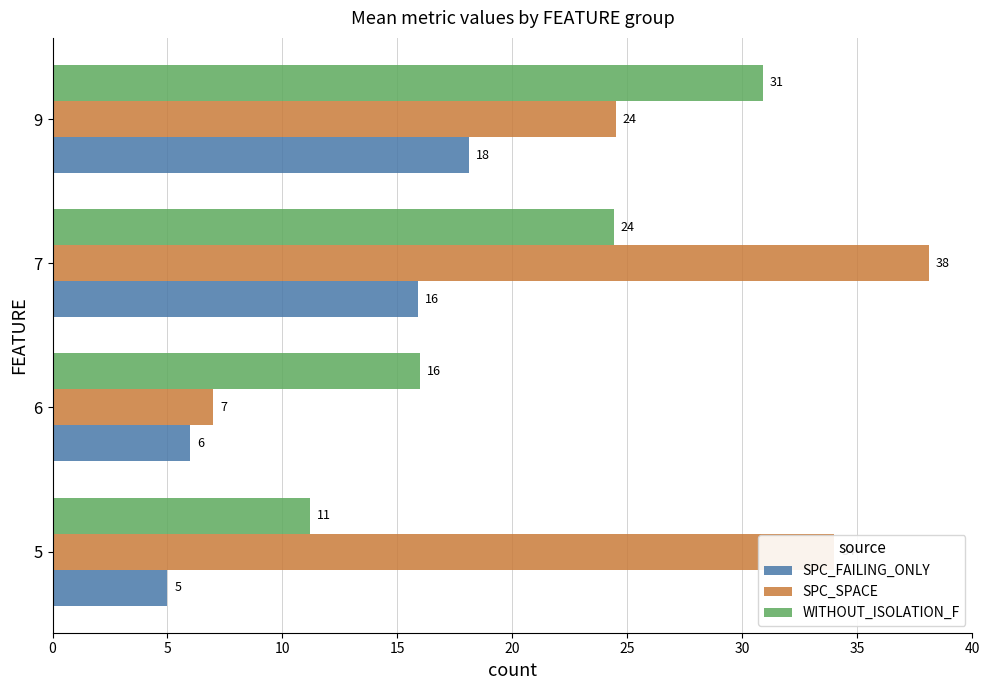

Rank the series by their maximum value, from lowest to highest.

SPC_FAILING_ONLY, WITHOUT_ISOLATION_F, SPC_SPACE